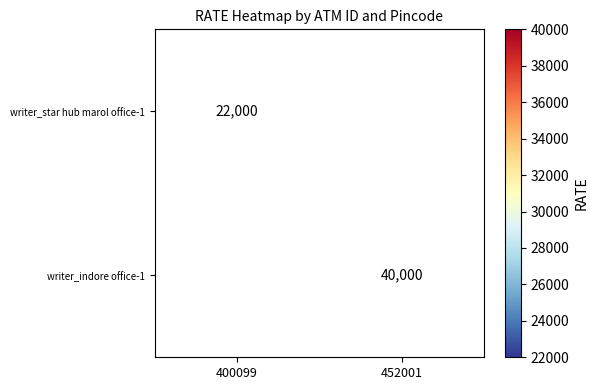

Which category has the lowest value across all series?

400099